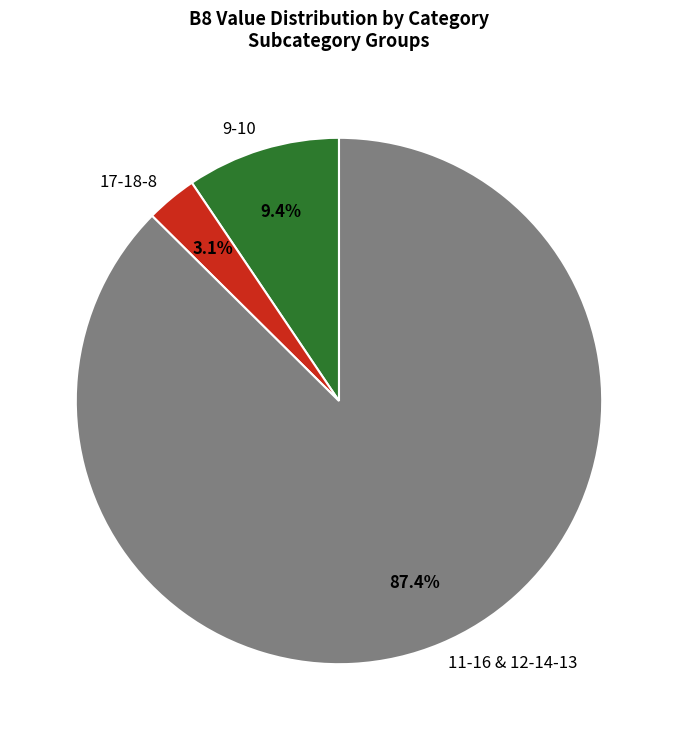

Approximately how many times larger is the value at 11-16 & 12-14-13 compared to 9-10?

9.3